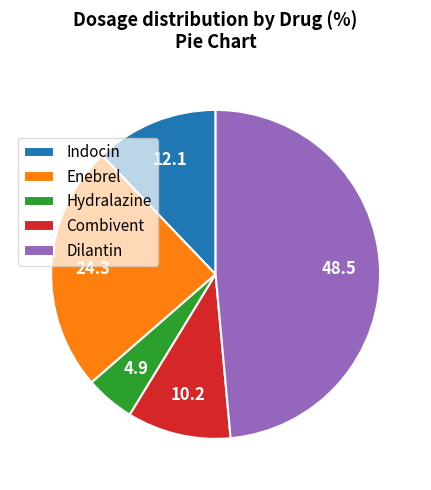

Does Dilantin account for over 50% of the chart?

No